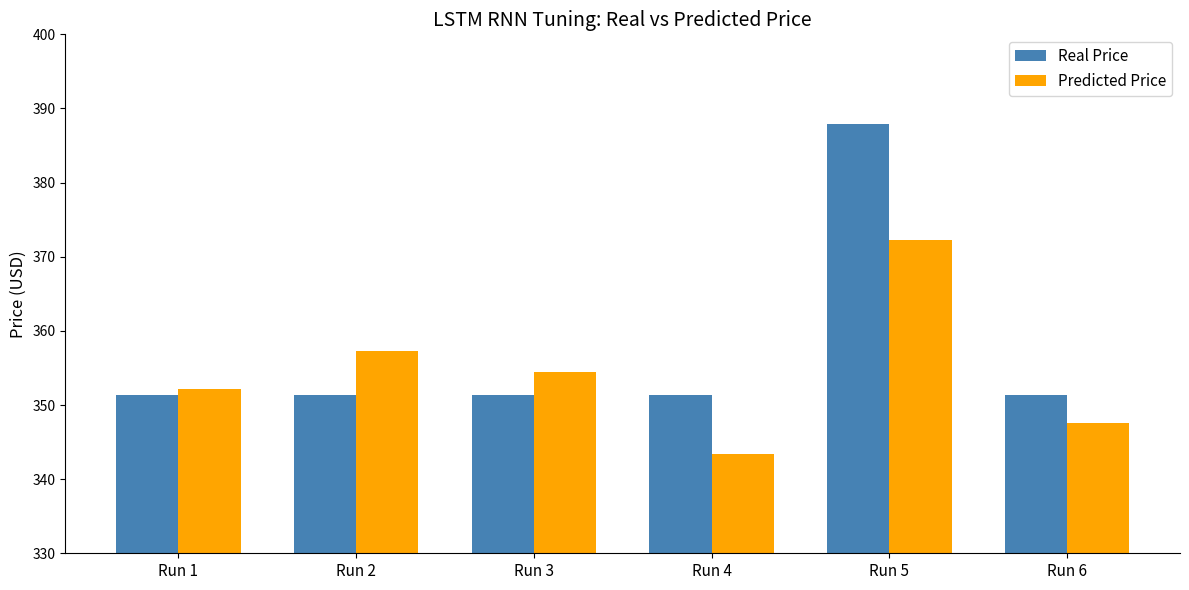

What is the difference between the maximum and second lowest values in the Predicted Price series?

24.7